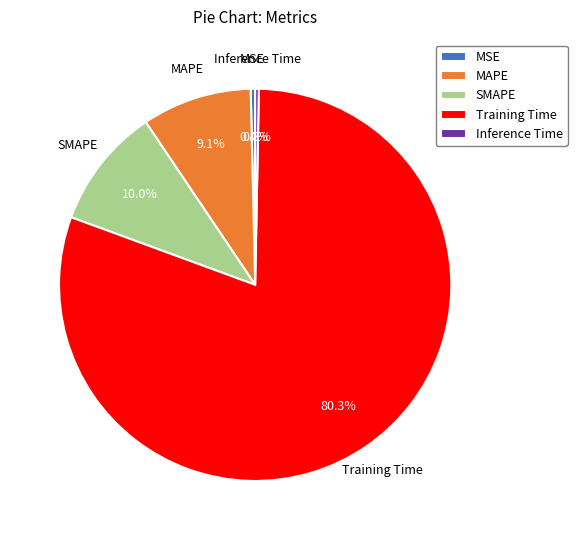

To the nearest percent, what portion does SMAPE represent?

10%